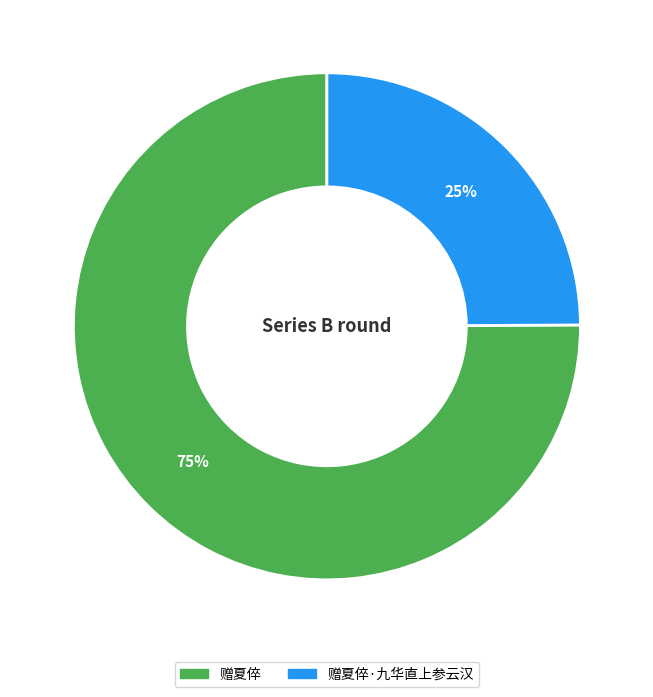

Does any single category account for the majority?

Yes